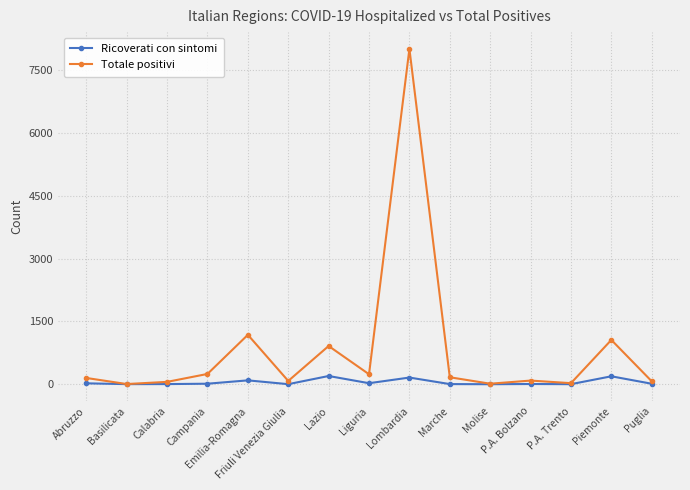

Rank the series by their maximum value, from highest to lowest.

Totale positivi, Ricoverati con sintomi